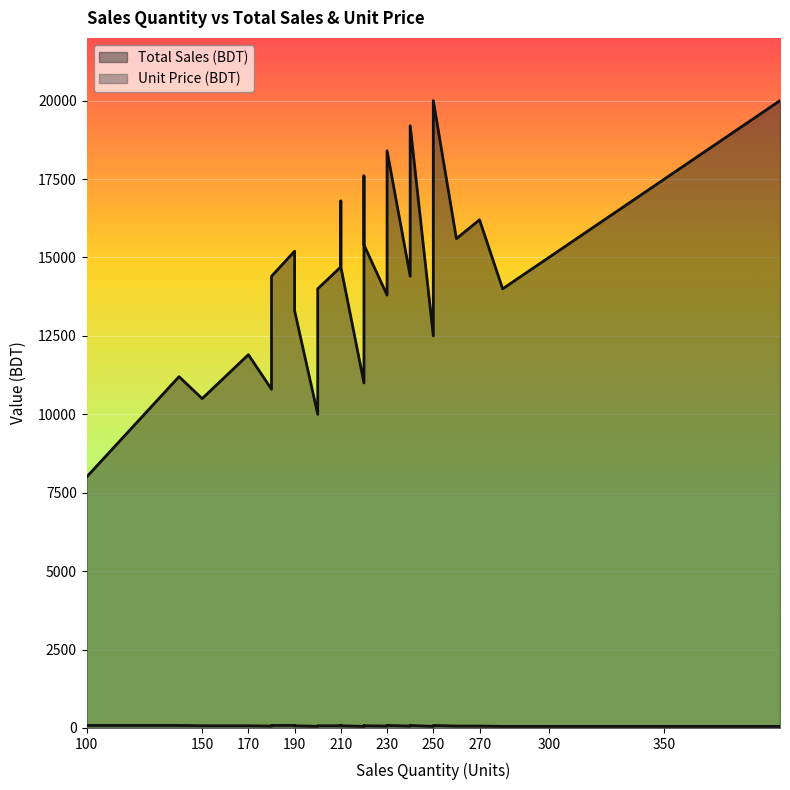

Rank the series by their average value, from lowest to highest.

Unit Price (BDT), Total Sales (BDT)